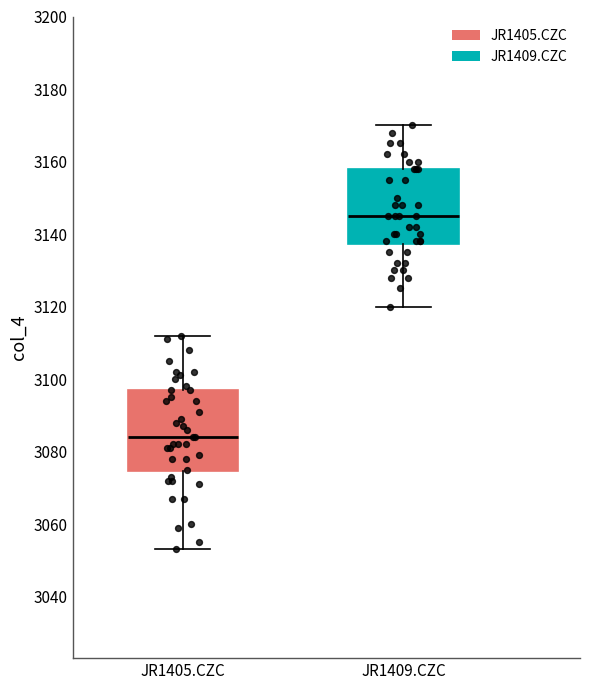

Reading left to right, transcribe this box plot: for each box, give where its median line is, the range the box spans, and where its two whiskers end, as read against the y-axis. The values are not printed on the chart, so give them approximately, as read against the axis.

JR1405.CZC: median 3084, box 3074 to 3098, whiskers 3054 to 3112
JR1409.CZC: median 3146, box 3138 to 3158, whiskers 3120 to 3170